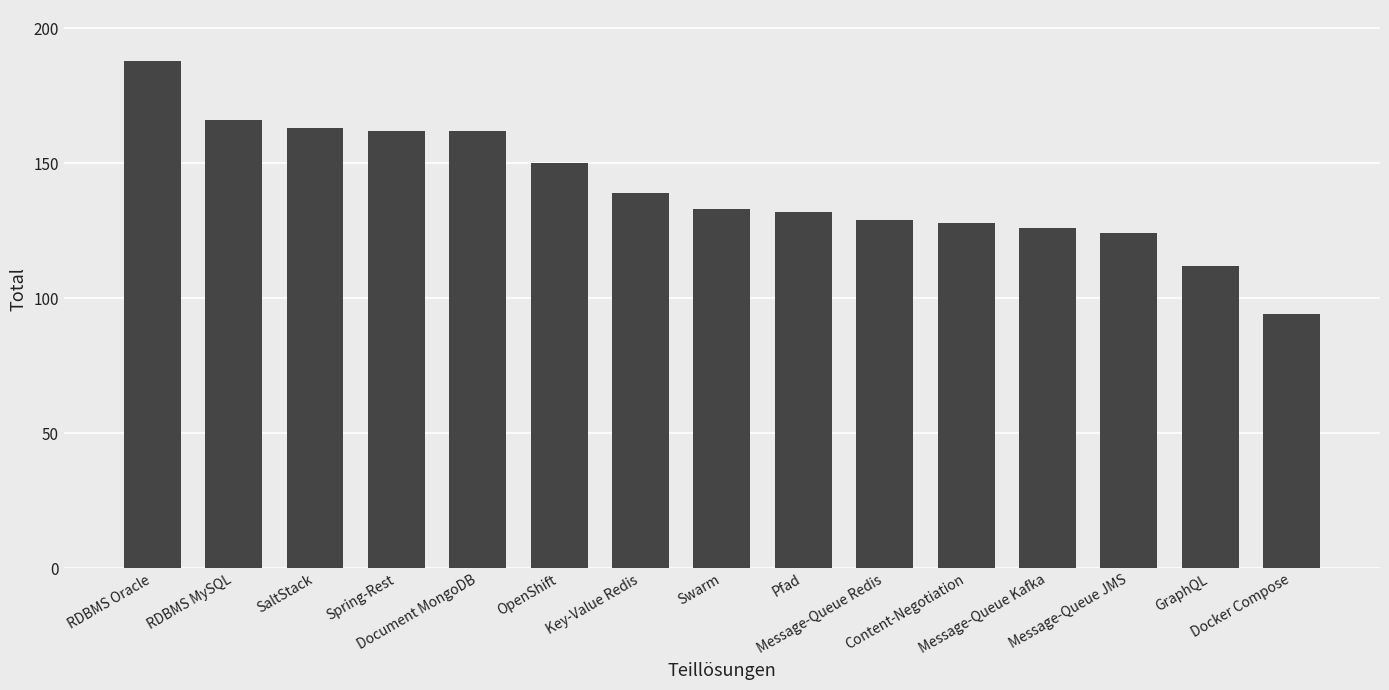

How many data points are less than 133?

7